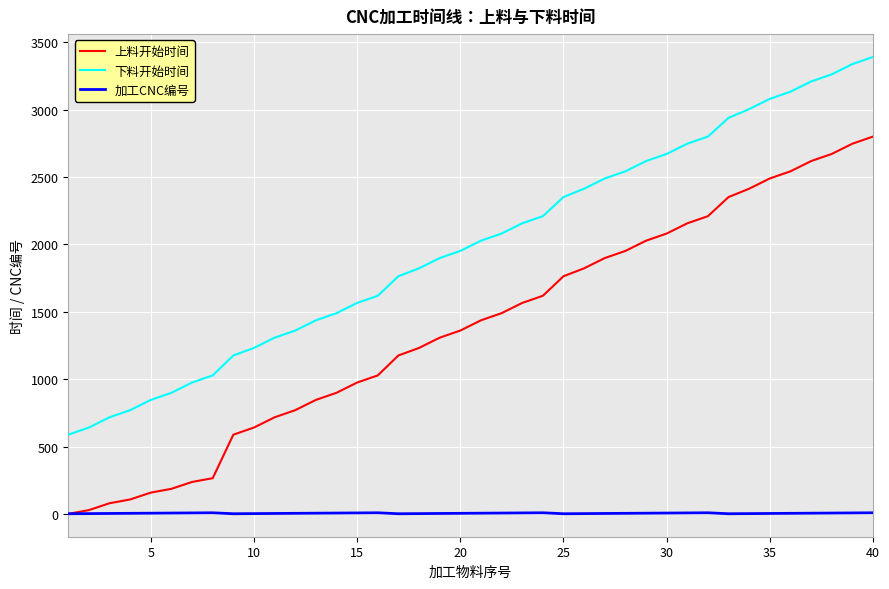

What is the sum of all 加工CNC编号 values?

180